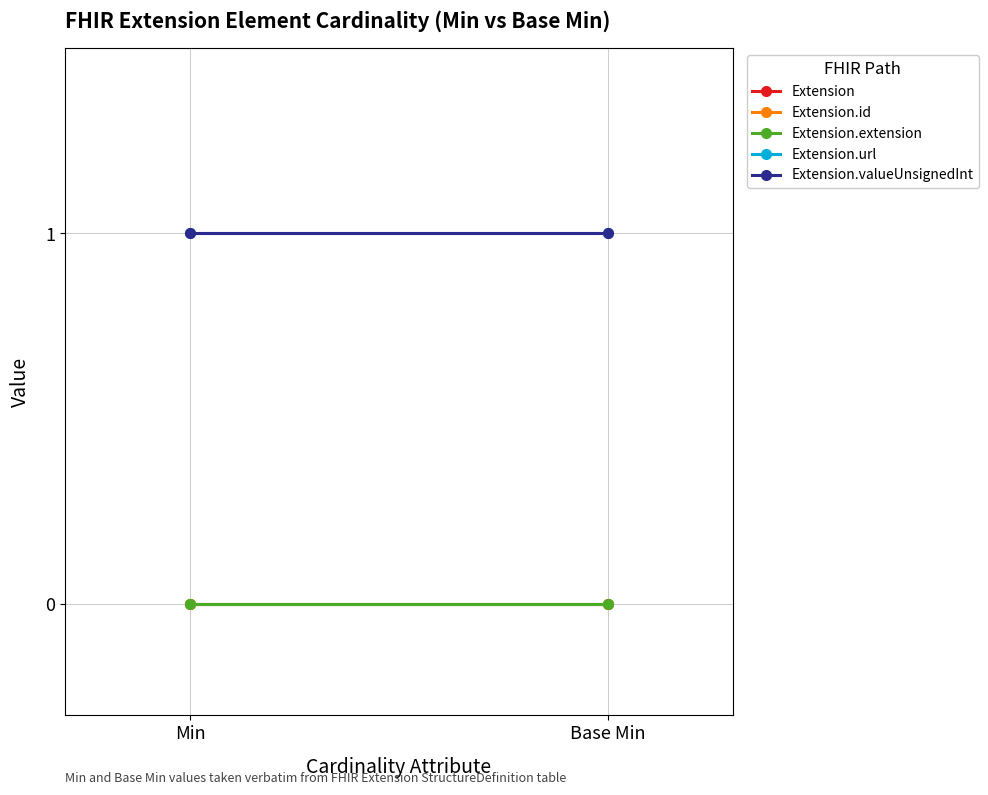

Is it true that Extension.extension equals 0 at Min?

True